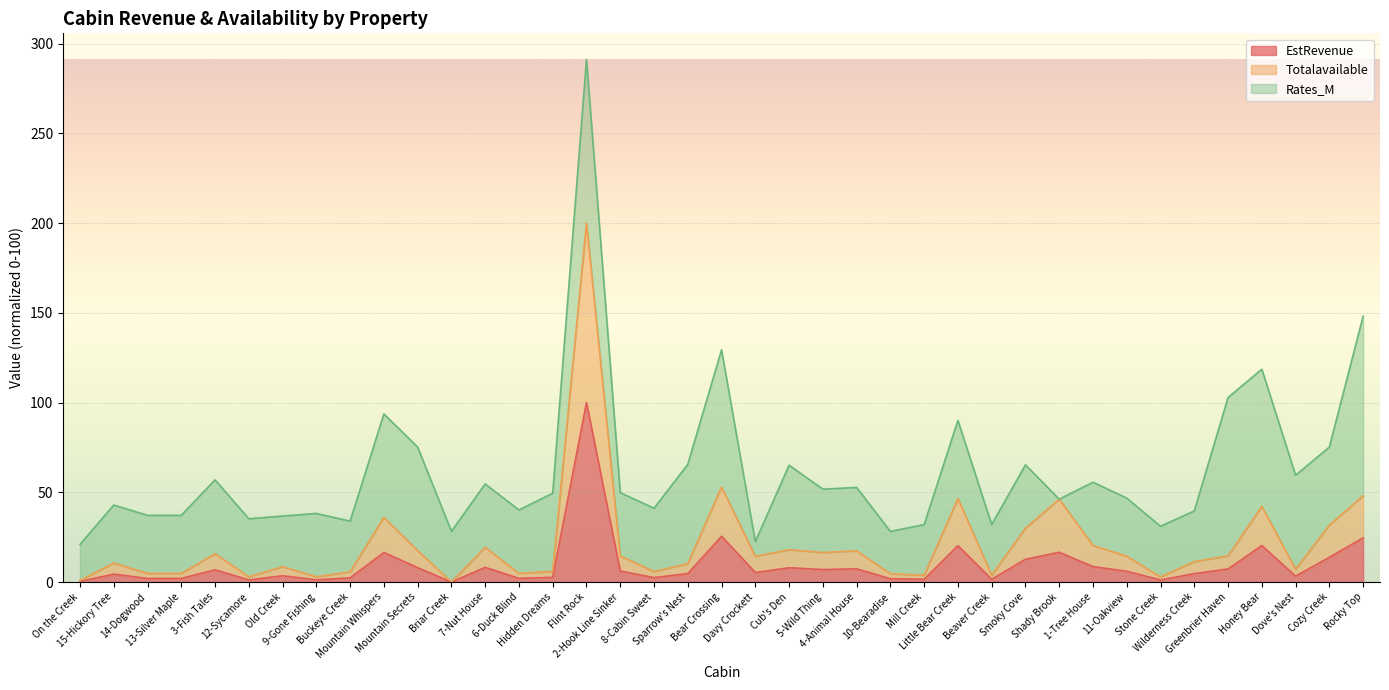

How many data points in Totalavailable are above 14?

20